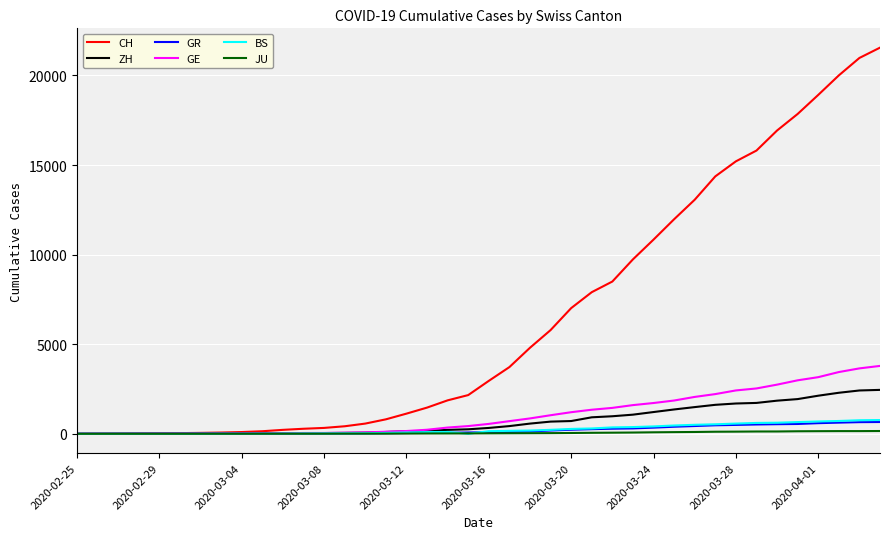

Which series has the largest range (max minus min)?

CH